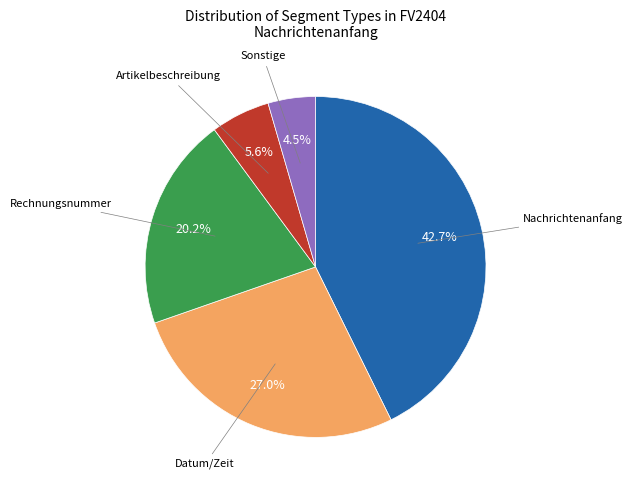

Does Artikelbeschreibung account for over 50% of the chart?

No